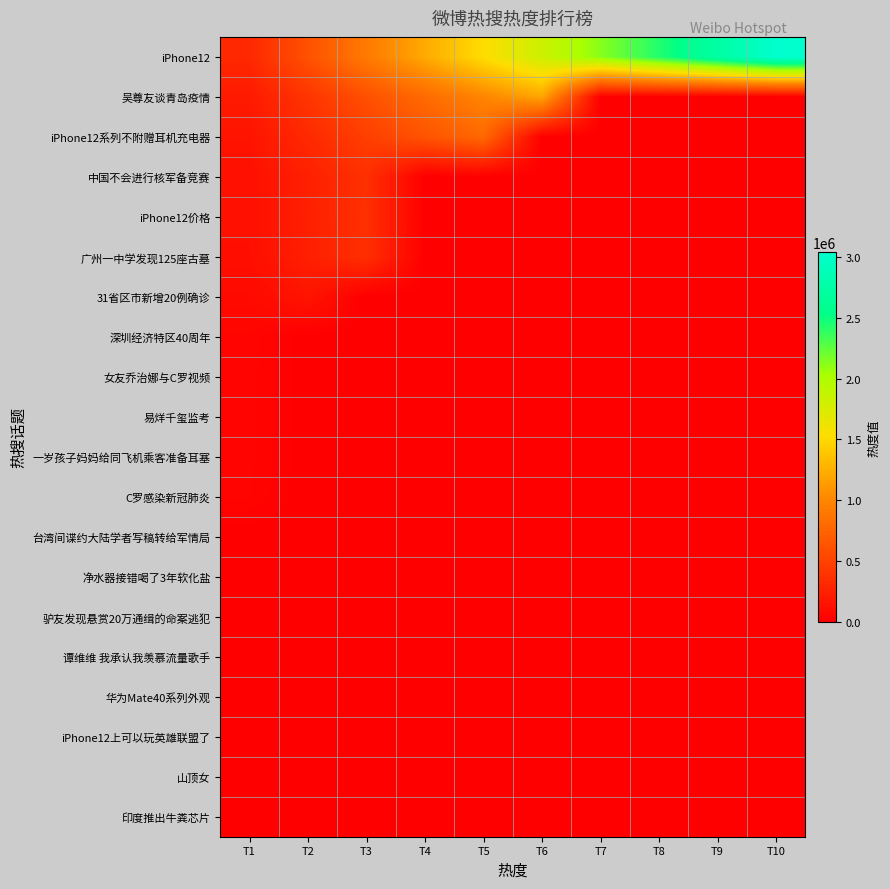

Which series has the largest total across all categories?

iPhone12